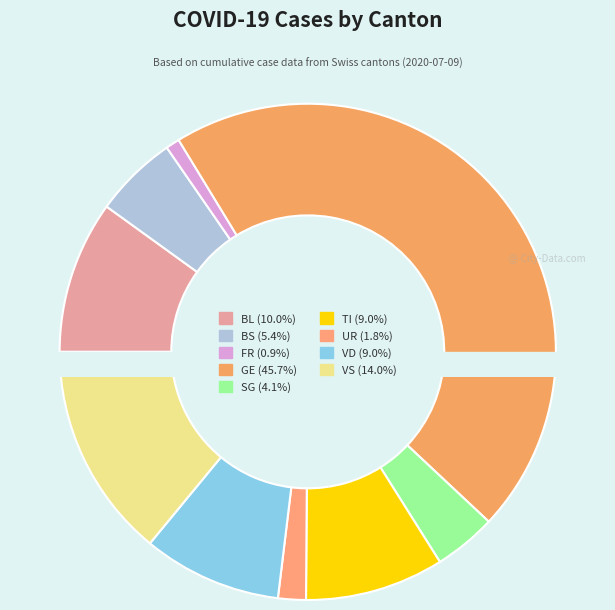

Do VD and GE together represent more than half of the pie?

Yes